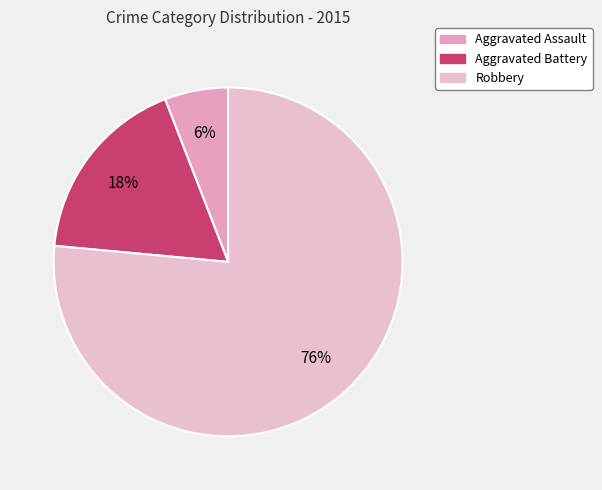

True or false: Aggravated Battery accounts for 25% of the total.

False